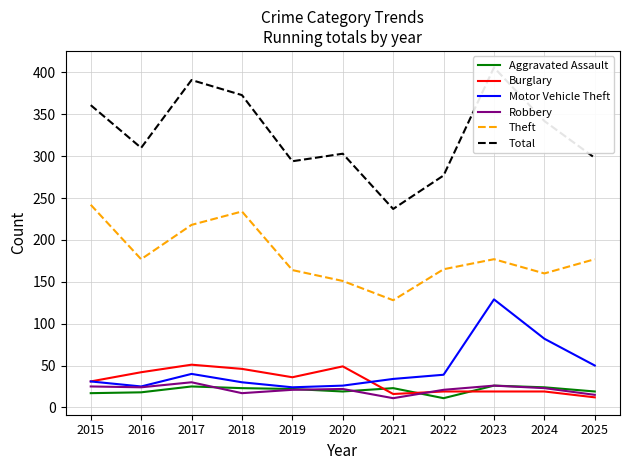

What is the value of the Aggravated Assault point at the 10th from the left?

24